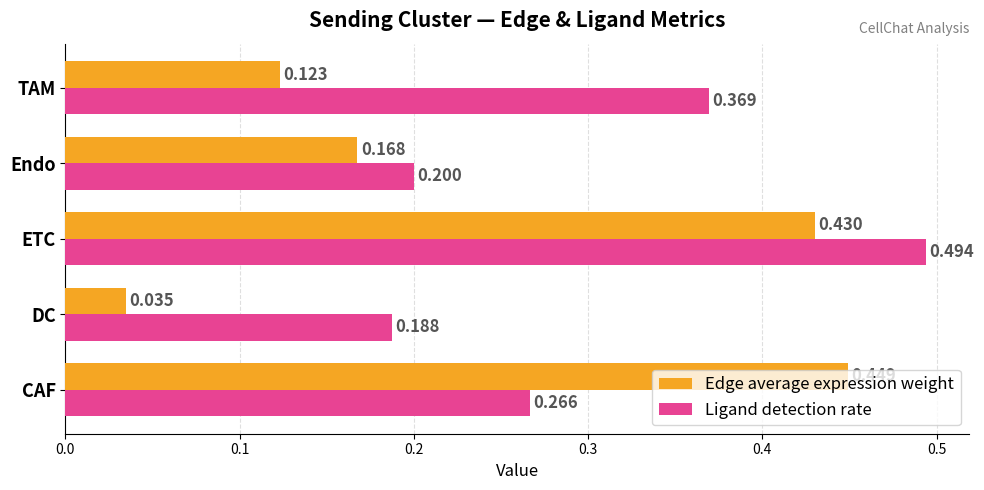

Where is Edge average expression weight nearest to the value 0?

DC